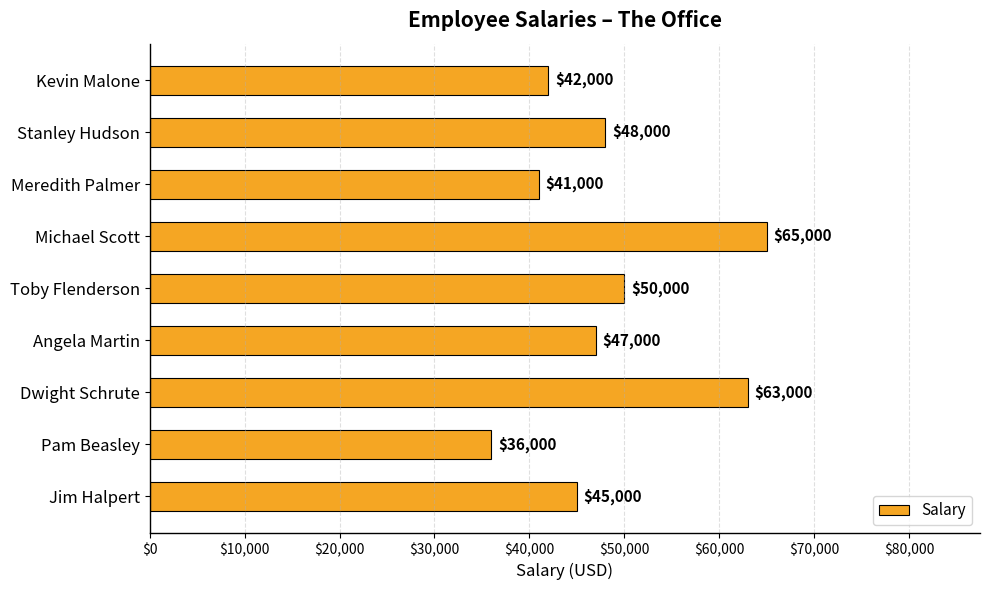

Does the chart contain stacked bars?

No